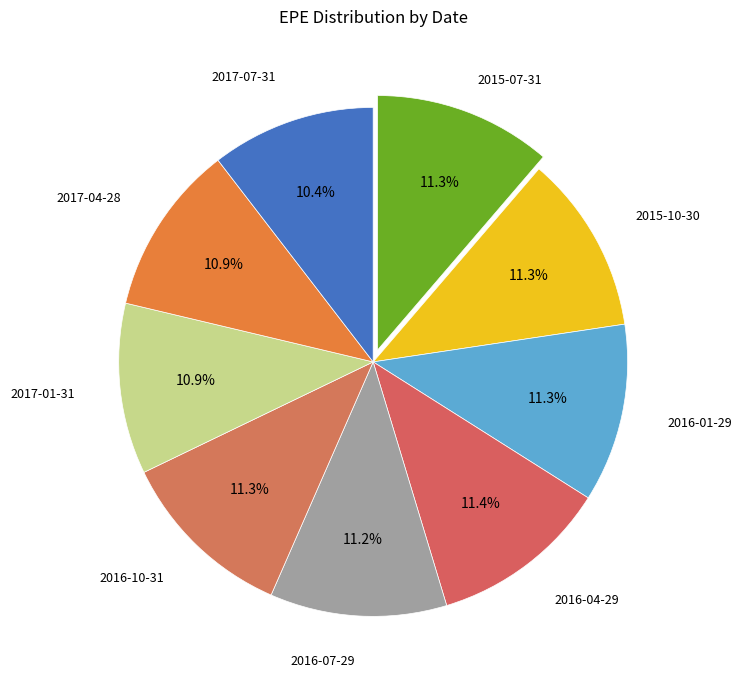

Does any single category account for the majority?

No